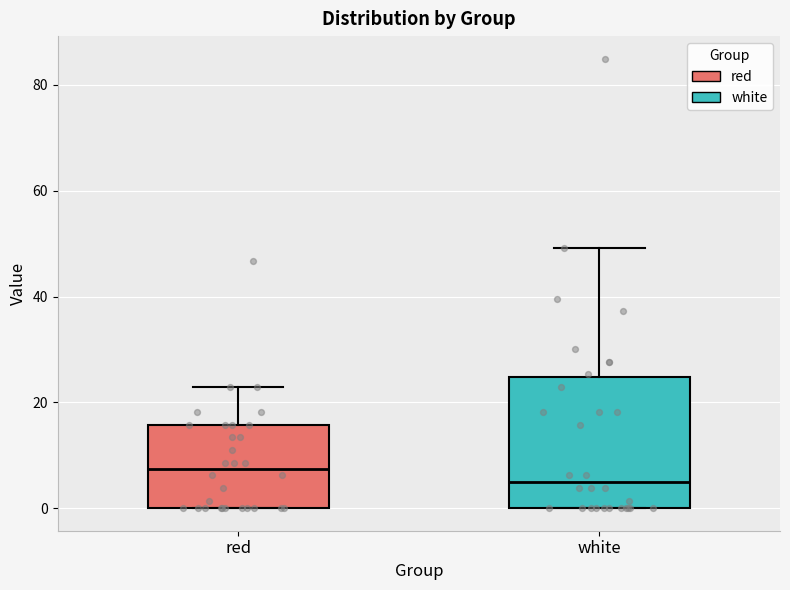

Which box is the tallest, from its lower edge to its upper edge?

white